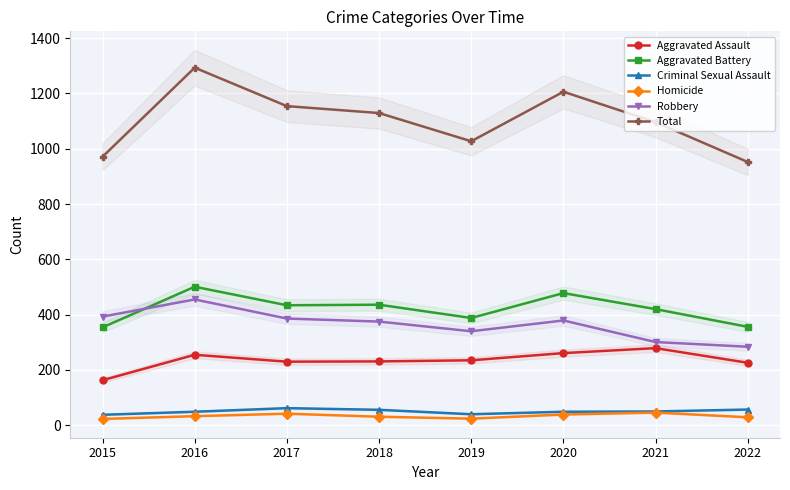

How many data points does each series have?

8